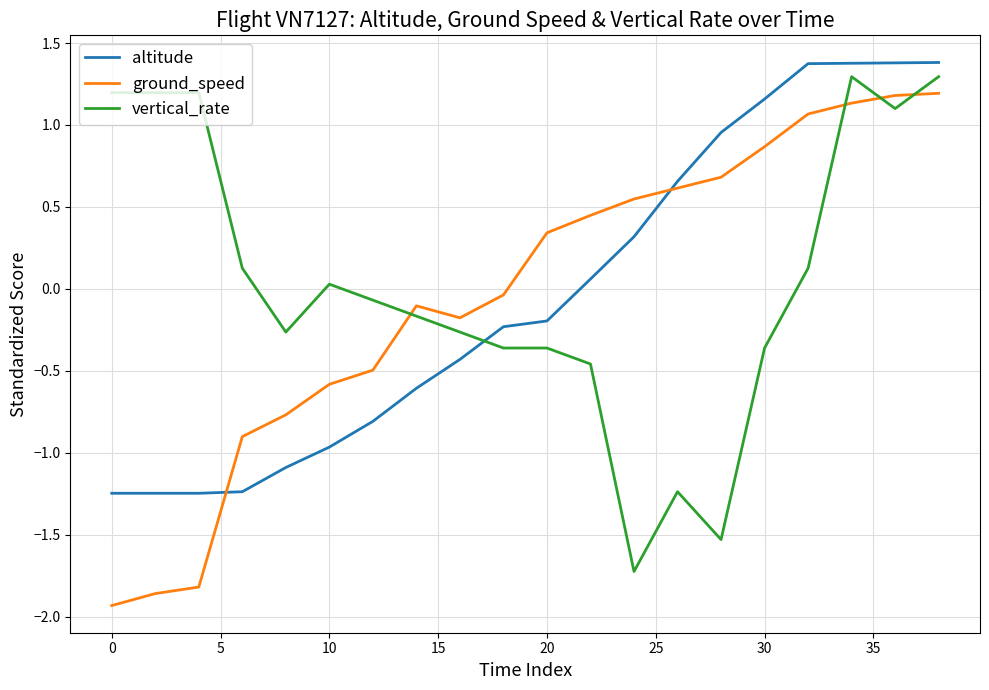

What are all the series names shown in the legend?

altitude, ground_speed, vertical_rate